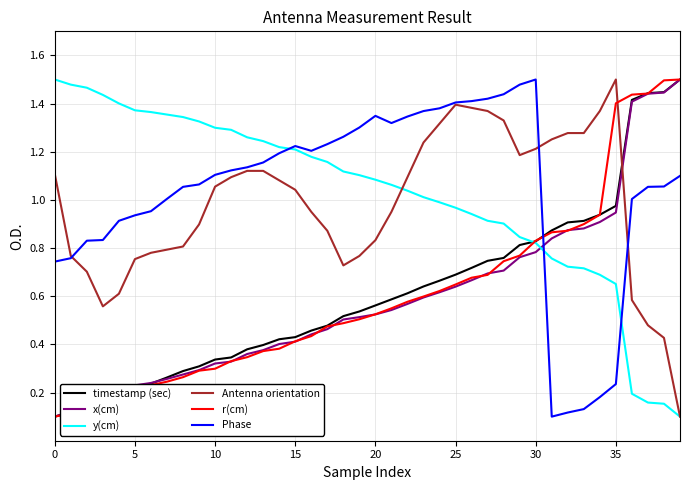

Which series ends up on top after the final intersection of r(cm) and Antenna orientation?

r(cm)